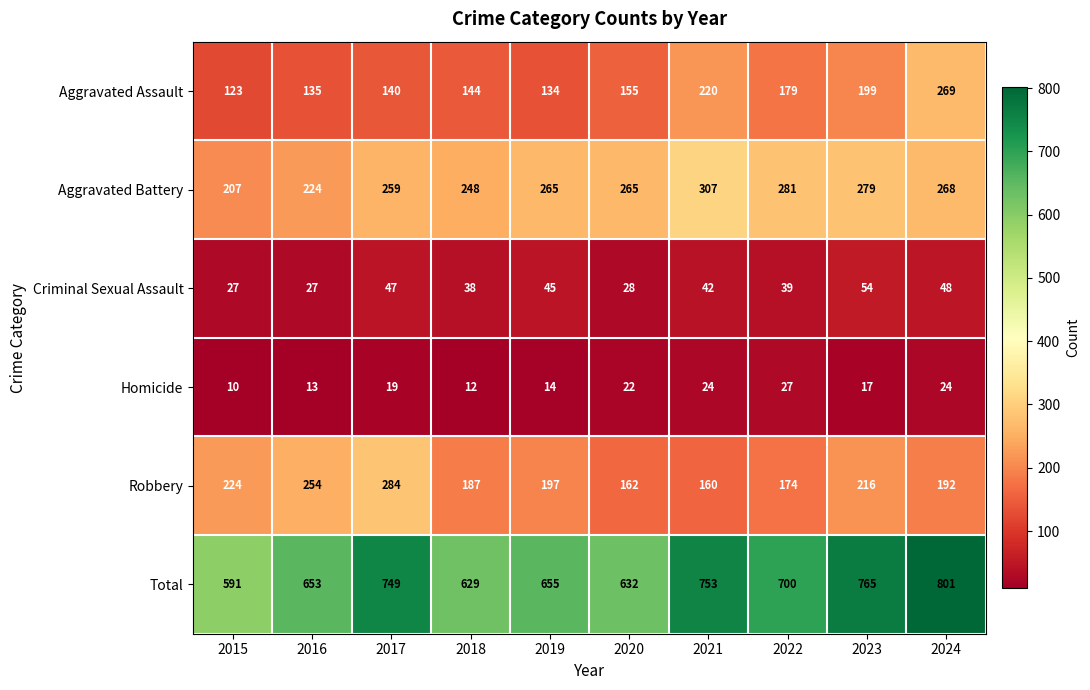

List the series in order of their peak value, lowest first.

Homicide, Criminal Sexual Assault, Aggravated Assault, Robbery, Aggravated Battery, Total